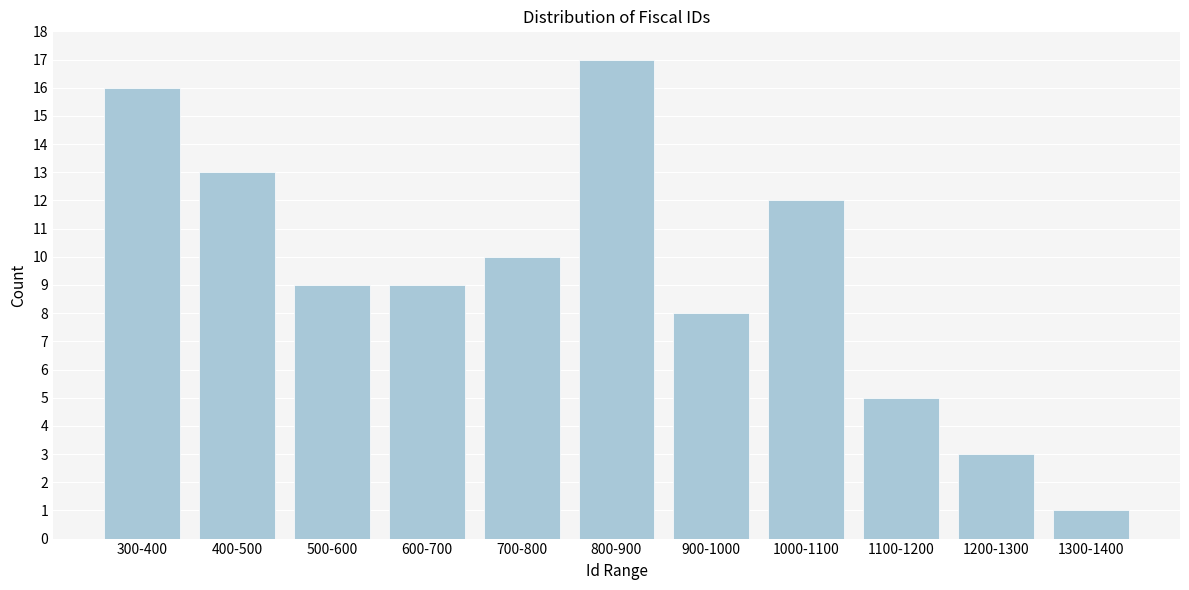

Reading left to right, transcribe all the data shown in this chart.

16	13	9	9	10	17	8	12	5	3	1